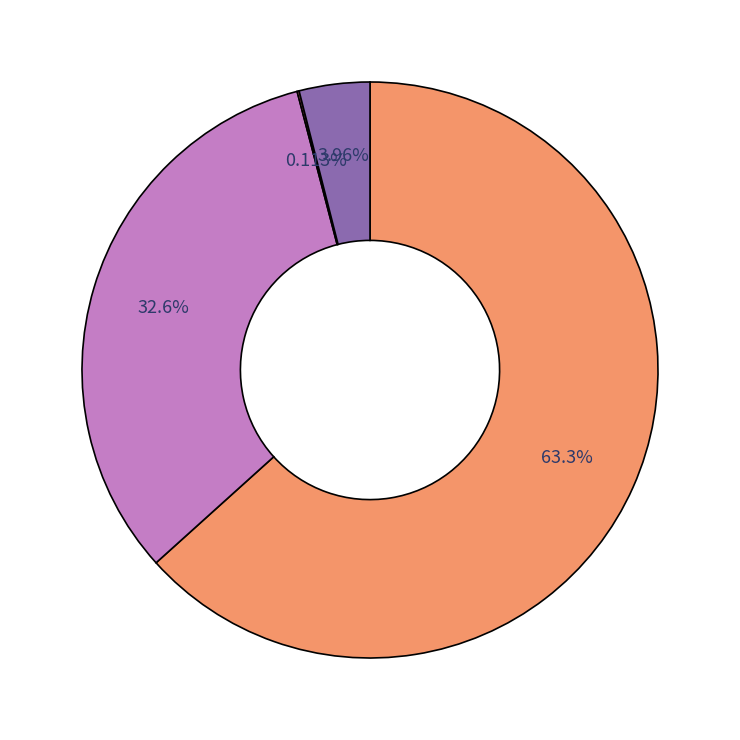

Is there any slice that represents more than half of the pie?

Yes